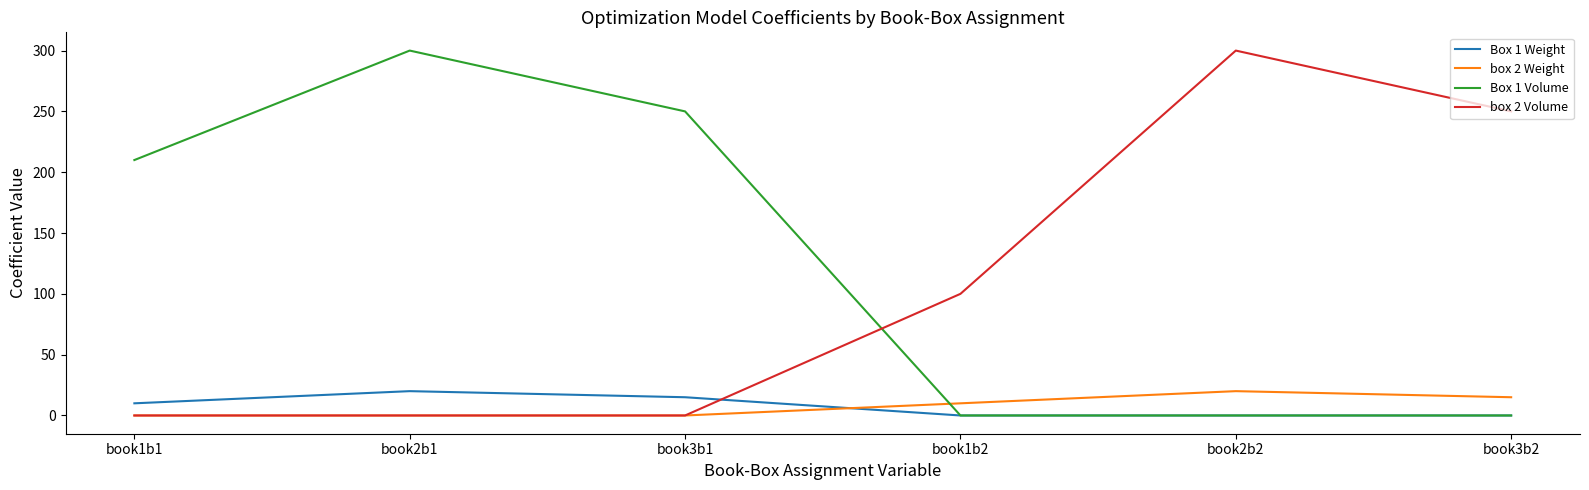

Does the chart have visible grid lines?

No